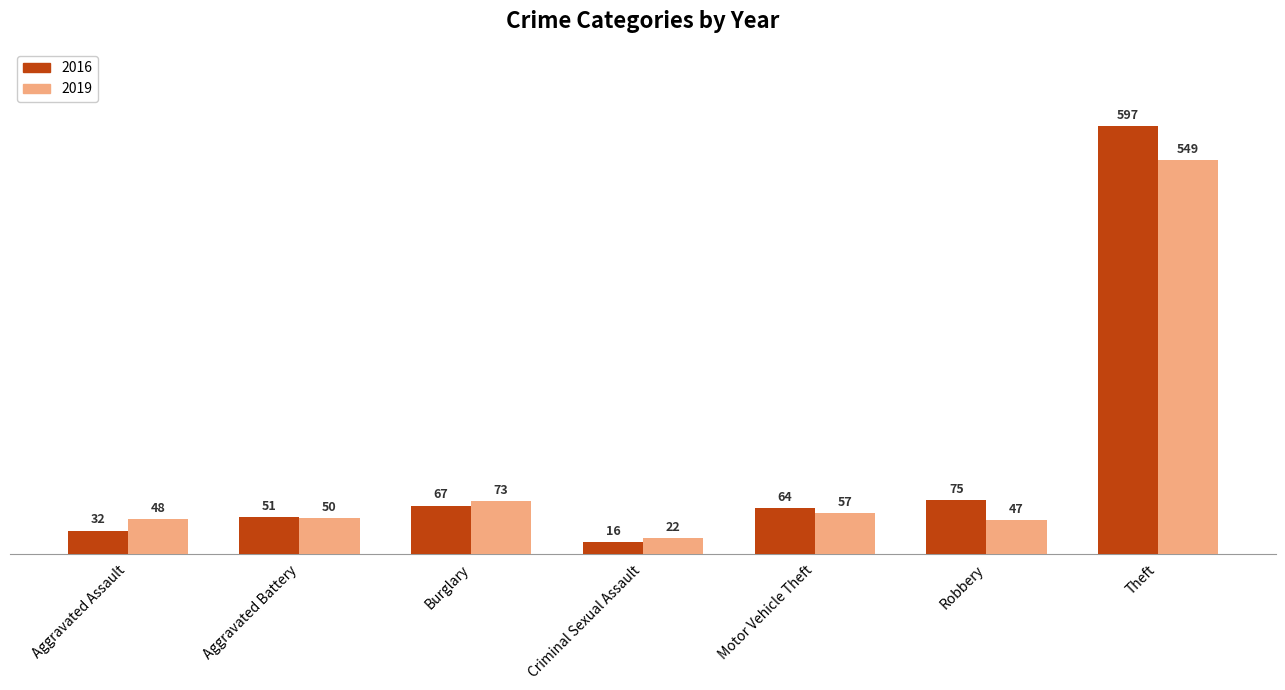

The value of 2019 at Criminal Sexual Assault is 22. True or false?

True